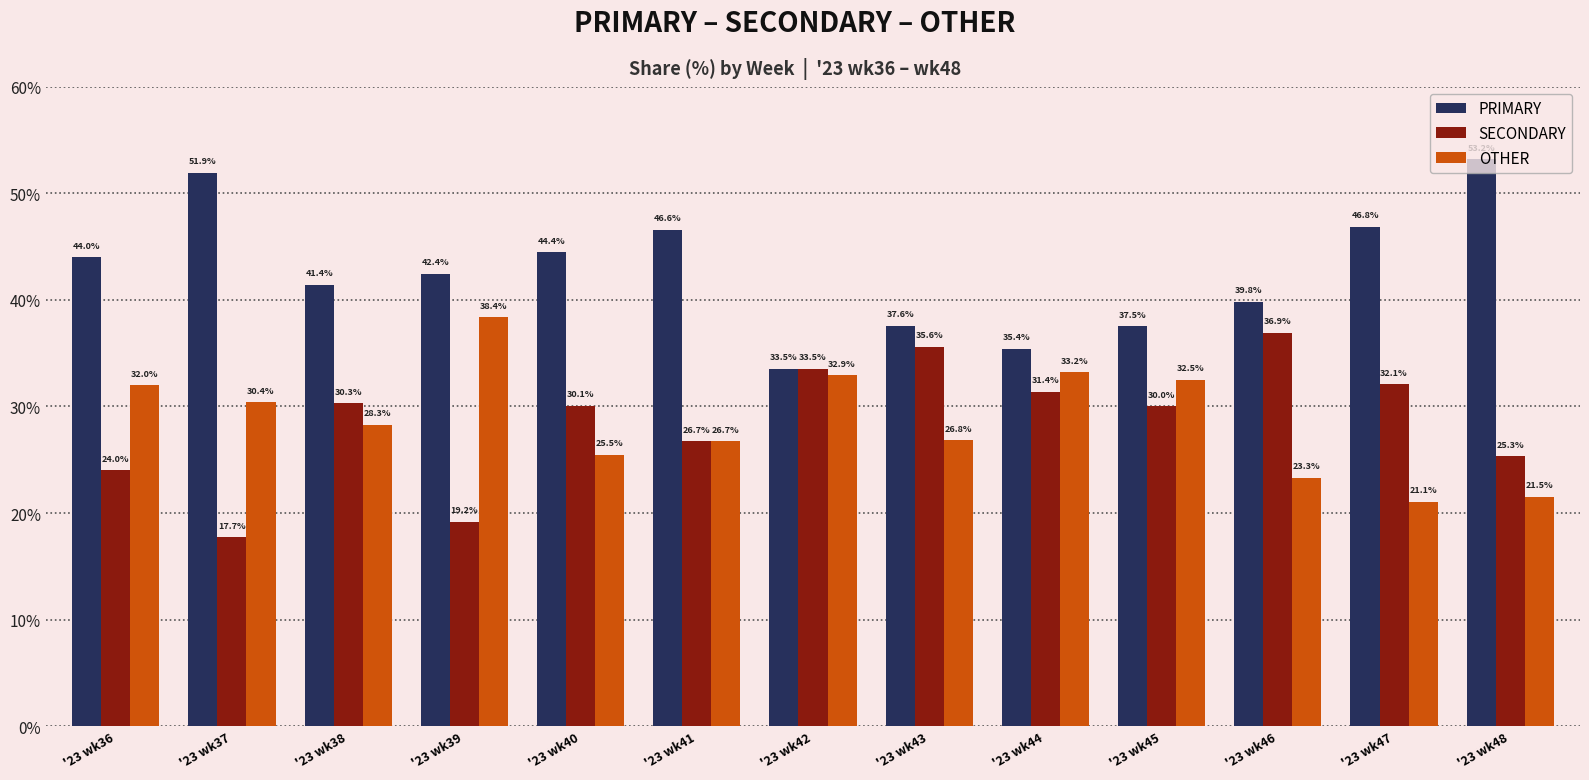

What is the average value of the PRIMARY series?

42.7